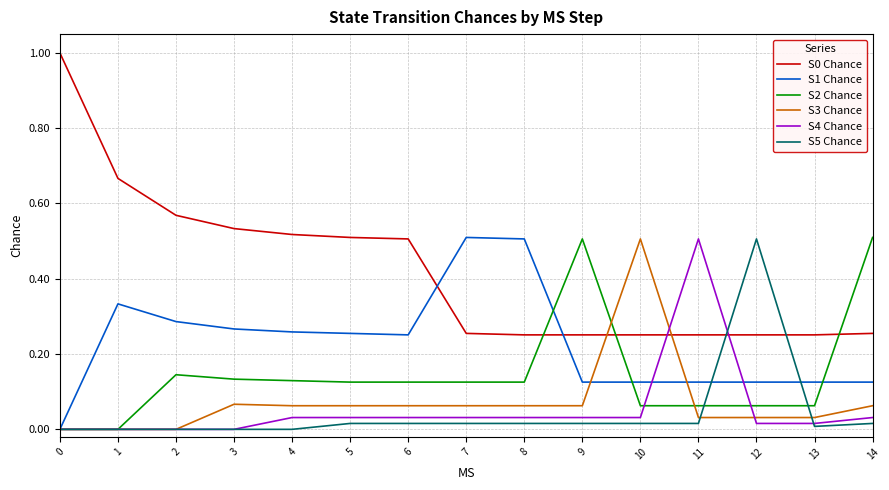

What is the sum of all S0 Chance values?

6.3